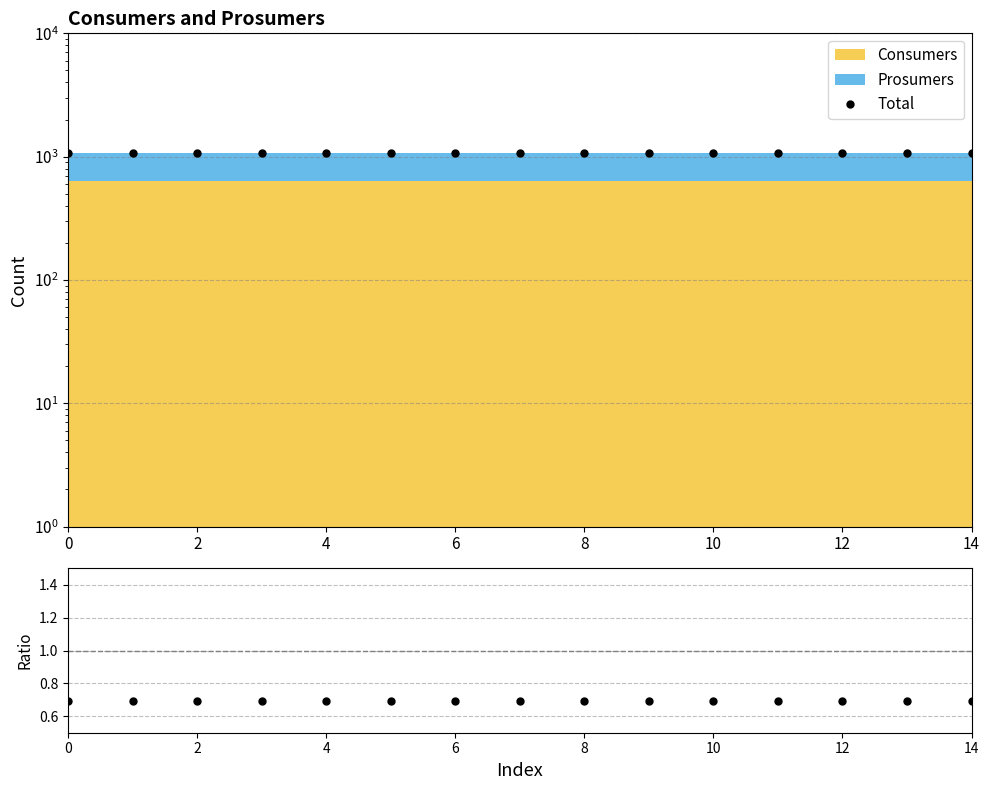

At how many categories does at least one series exceed 115?

15